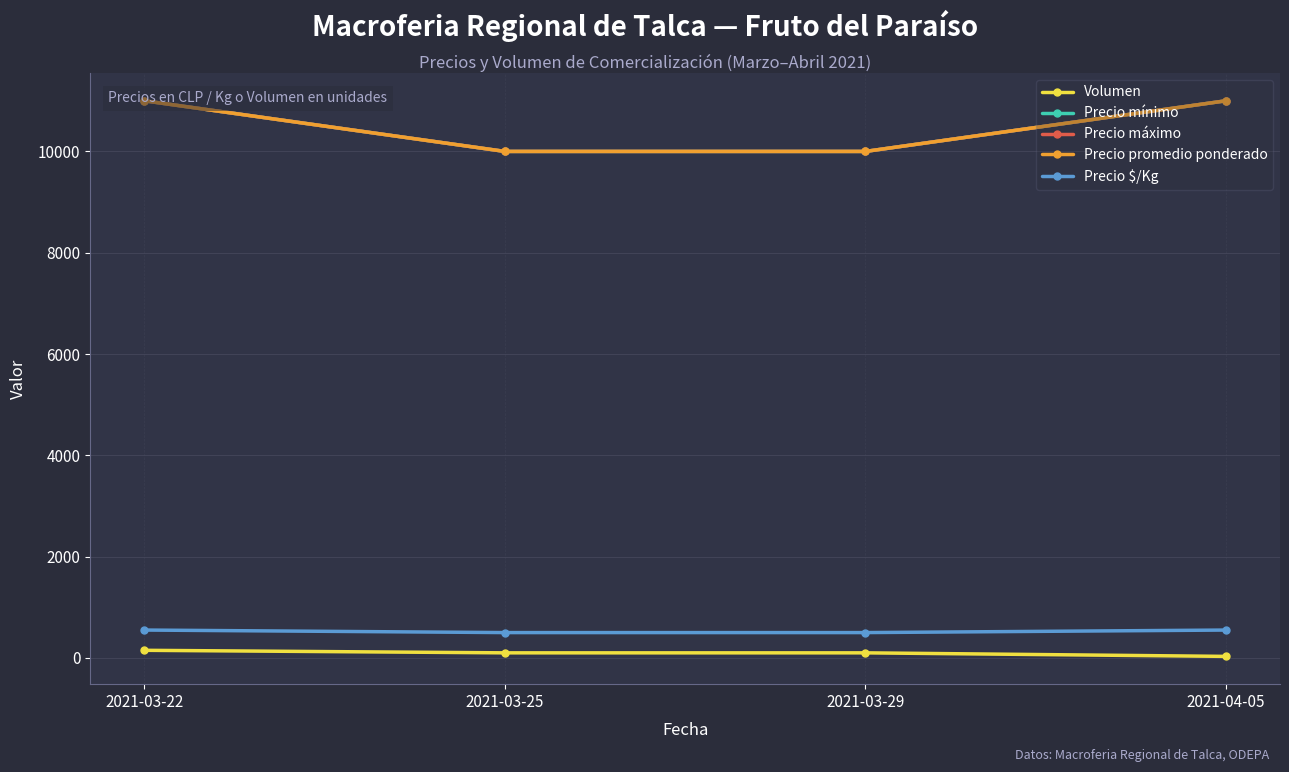

What is the difference between the maximum and second lowest values in the Precio máximo series?

1000